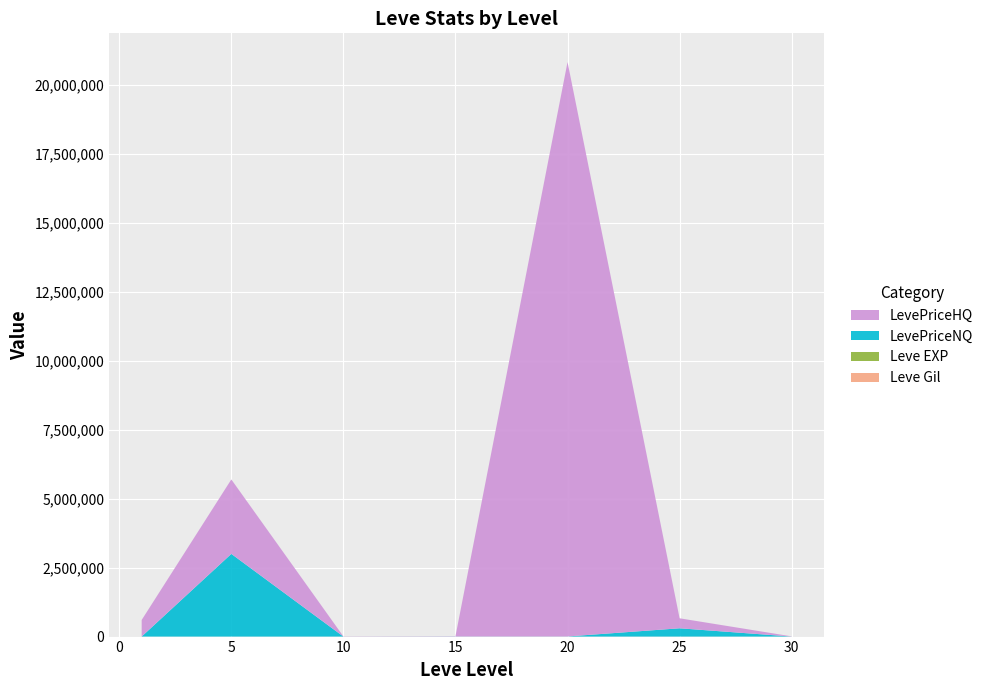

Reading right to left, list all the values displayed in this chart.

Leve Gil: 30=390	25=800	20=880	15=270	10=480	5=280	1=420
Leve EXP: 30=72	25=55	20=22	15=19	10=9	5=6	1=1
LevePriceNQ: 30=1200	25=300003	20=3750	15=3750	10=483	5=3000000	1=960
LevePriceHQ: 30=6139	25=362640	20=20836032	15=9000	10=6337	5=2700000	1=601032